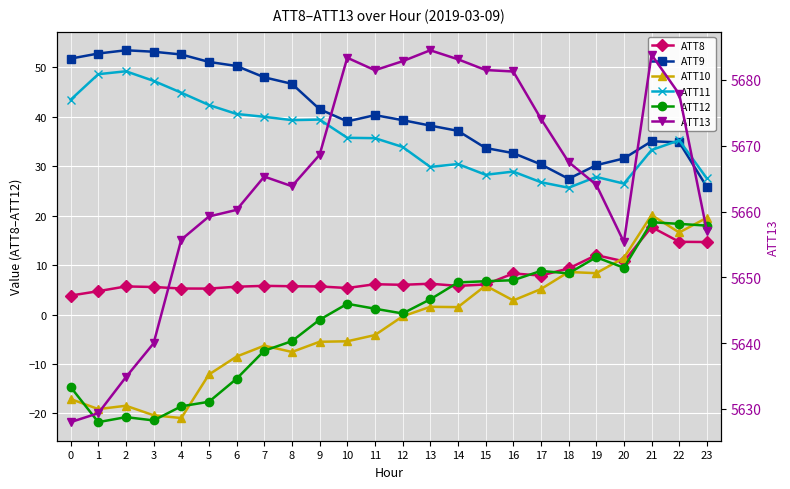

True or false: ATT12 has more than 1 points higher than both neighbors.

True